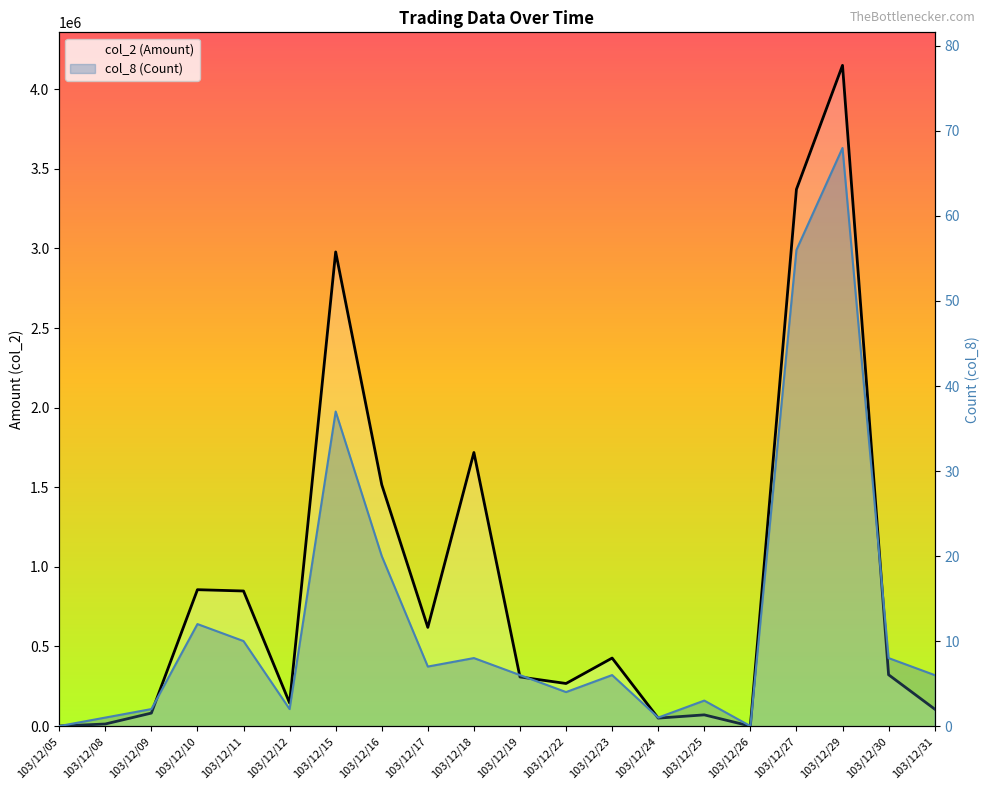

What is the value of the col_8 (Count) point at the 2nd from the left?

1